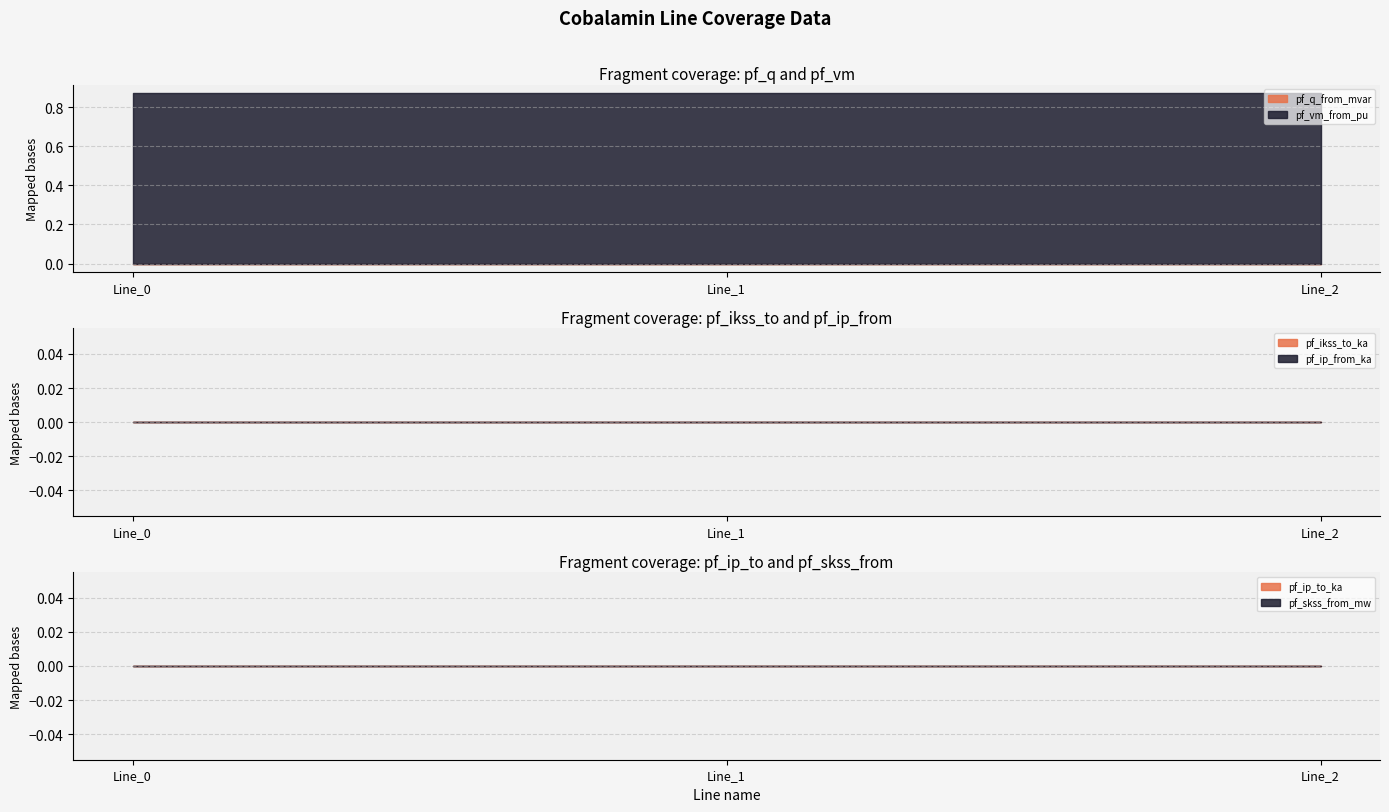

Which series has the largest total across all categories?

pf_vm_from_pu